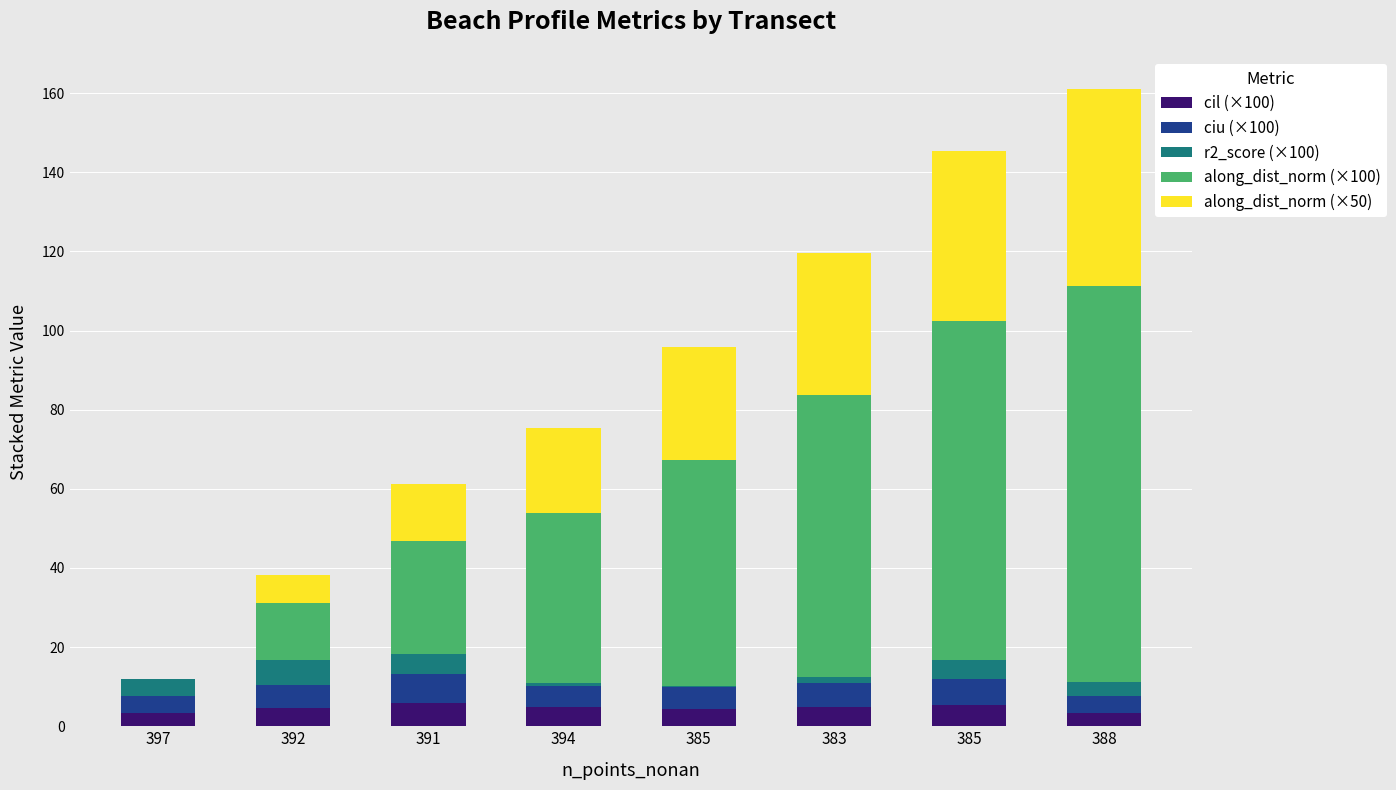

At 392, list the series in order from largest to smallest.

along_dist_norm (×100), along_dist_norm (×50), r2_score (×100), ciu (×100), cil (×100)